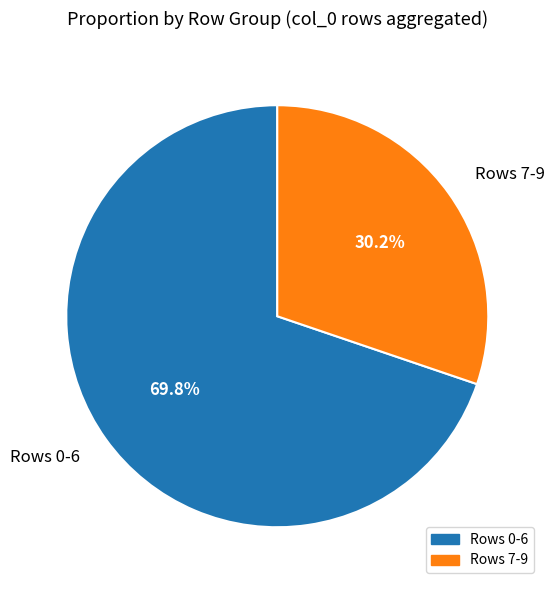

Is Rows 0-6 the majority of the pie?

Yes